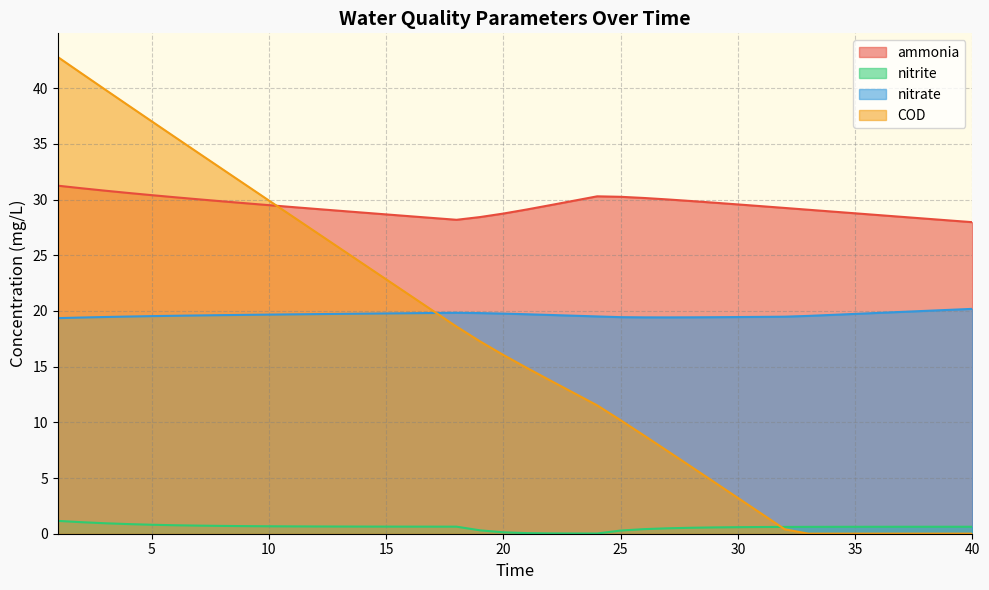

What is the sum of all nitrite values?

23.1